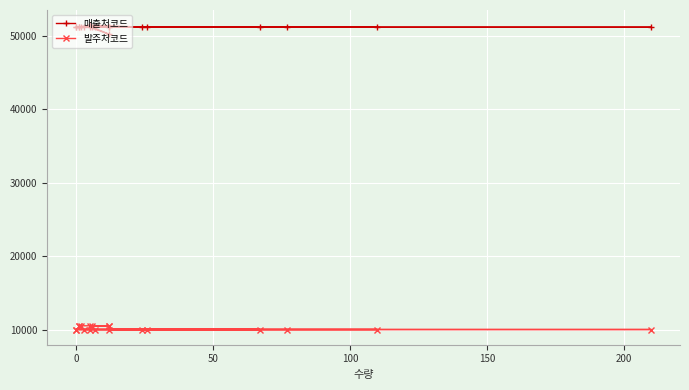

Is the value of 발주처코드 at 14 greater than the value of 매출처코드 at 18?

No